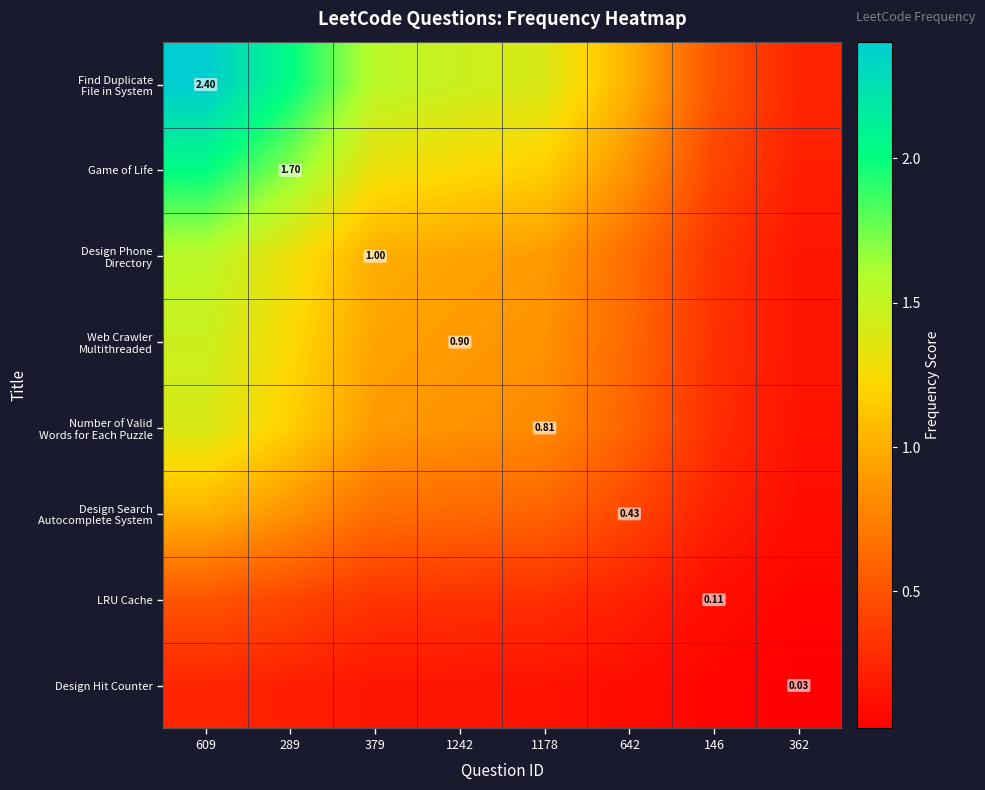

The value of Design Phone Directory at 1242 is 0.5. True or false?

False